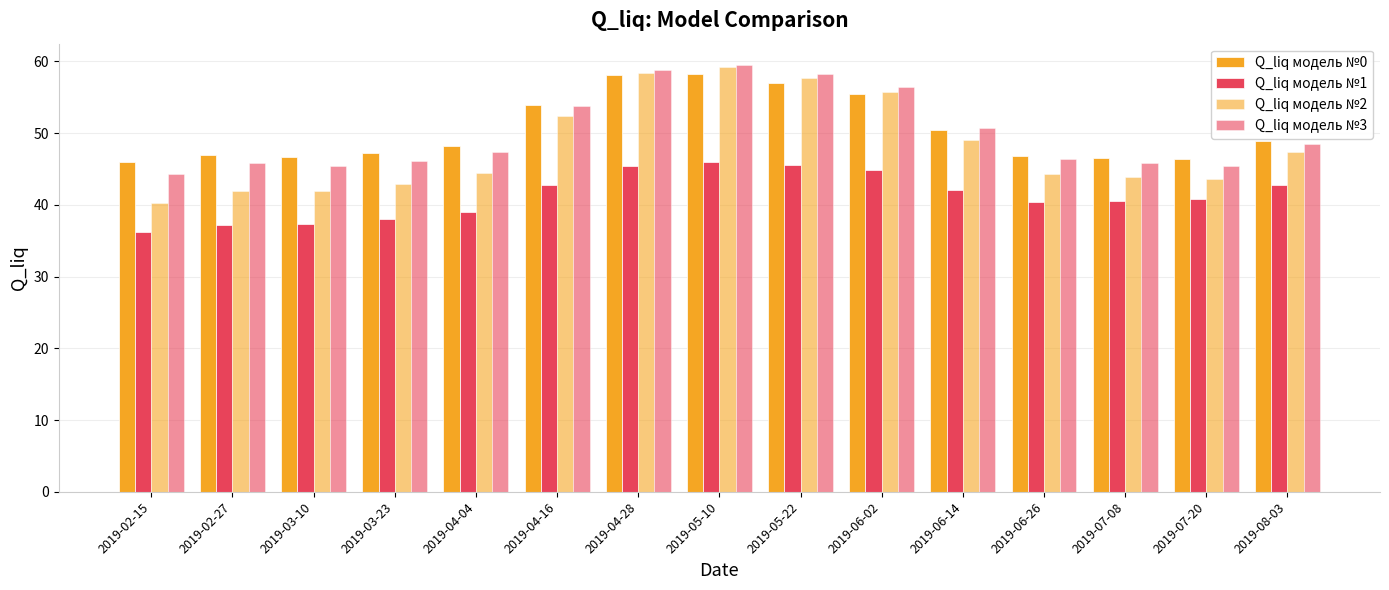

What is the sum of the Q_liq модель №3 values at 2019-07-20 and 2019-08-03?

93.9